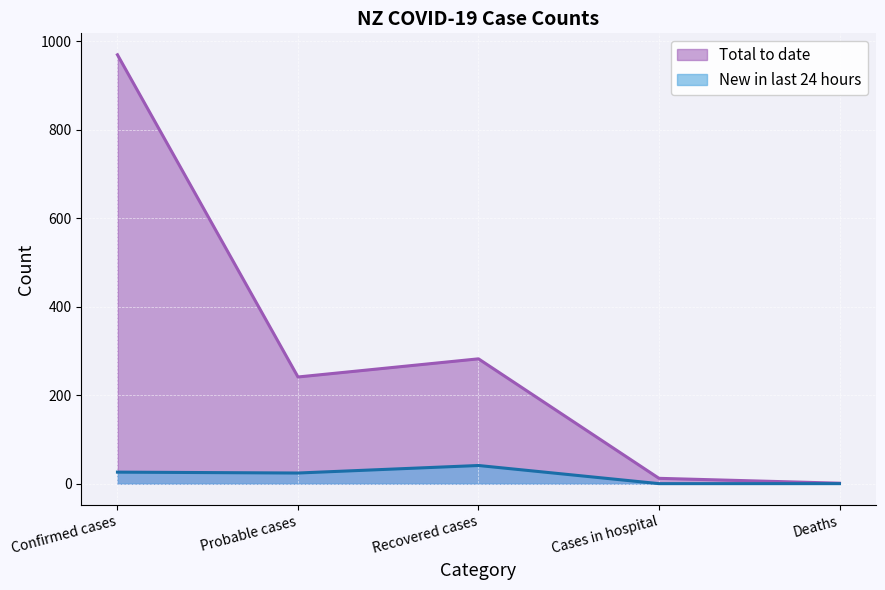

In Total to date, how many points are higher than both neighbors (excluding endpoints)?

1